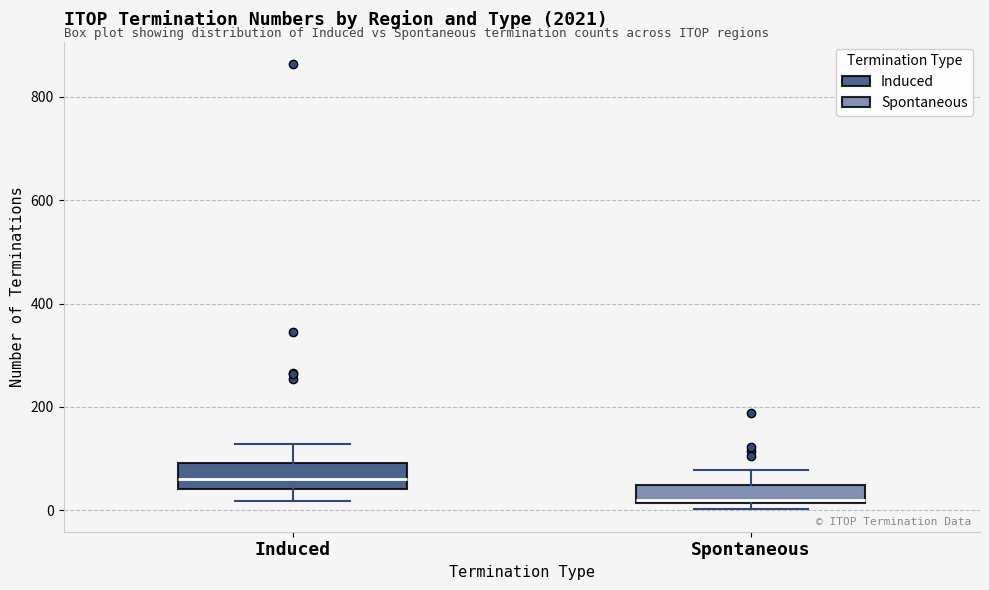

Reading left to right, read every box against the y-axis: the position of its median line, the range the box covers, and the ends of its whiskers. The values are not printed on the chart, so give them approximately, as read against the axis.

Induced: median 60, box 40 to 100, whiskers 20 to 120
Spontaneous: median 20, box 20 to 40, whiskers 0 to 80